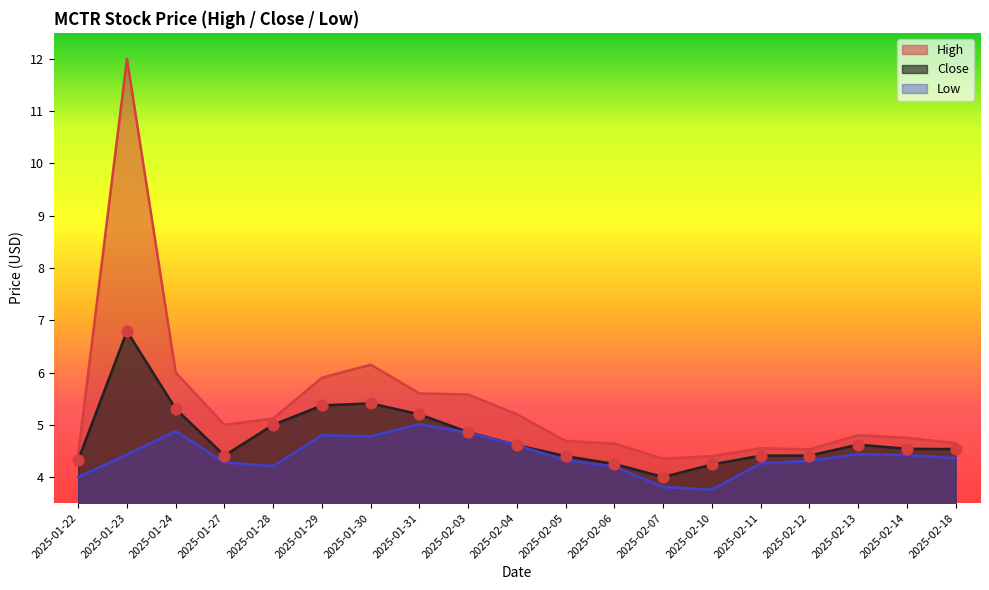

At which category is the sum across all series the highest?

2025-01-23